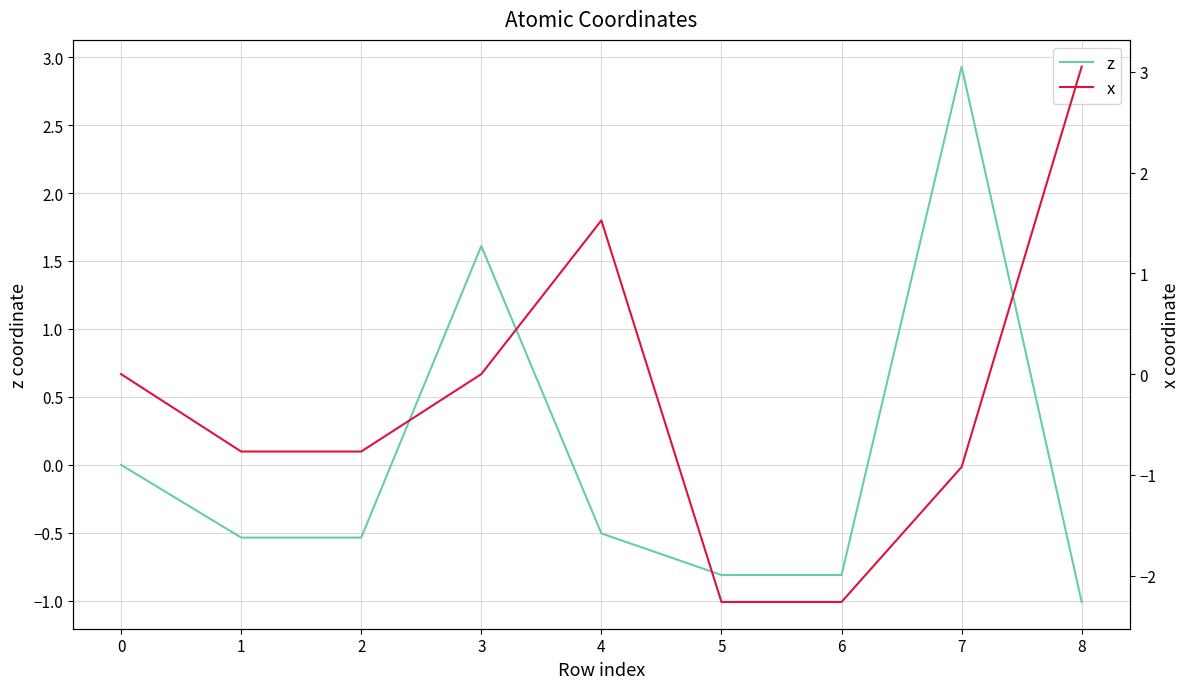

How many values in the z series exceed 0?

2